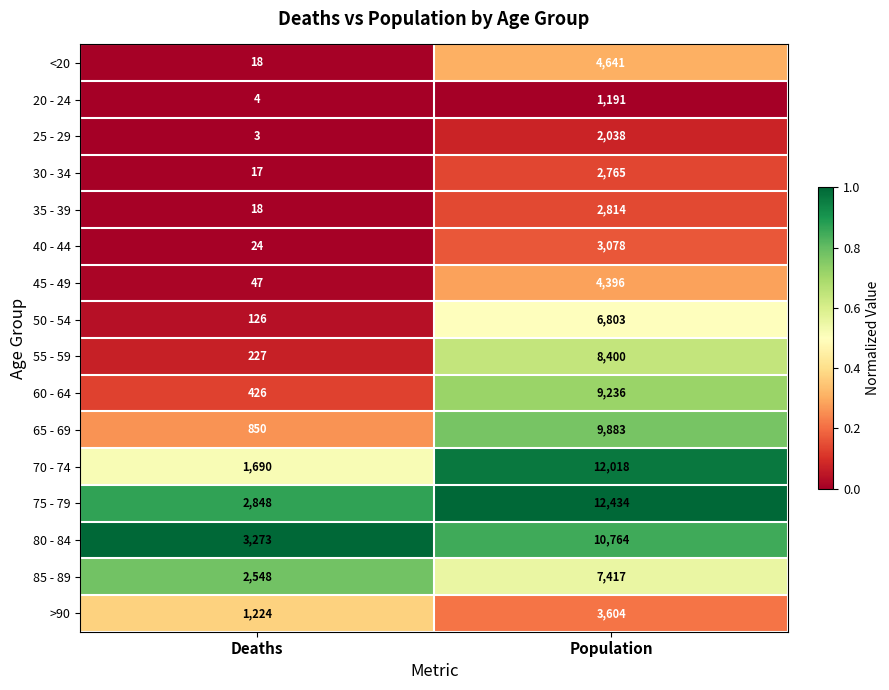

Is it true that 85 - 89 equals 7417 at Population?

True